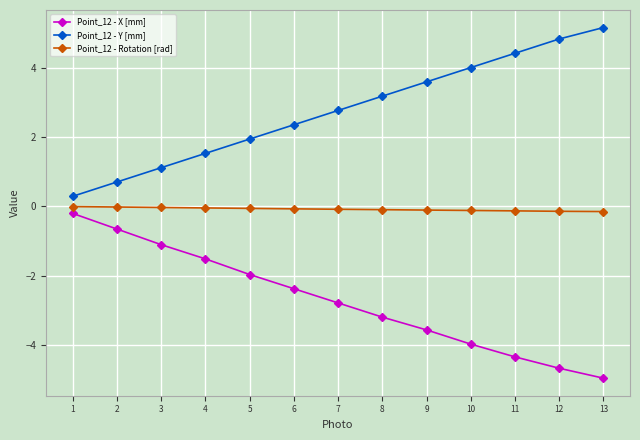

Which series has the largest total across all categories?

Point_12 - Y [mm]